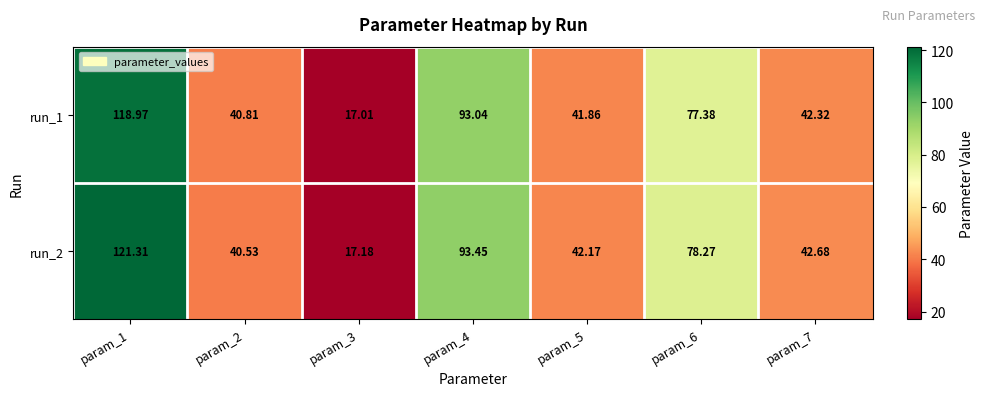

Is the value of run_2 at param_4 greater than the value of run_1 at param_1?

No